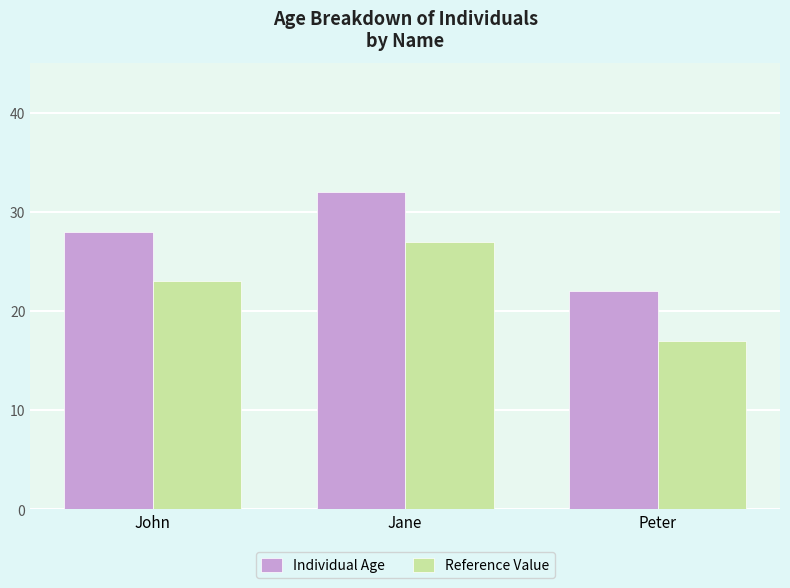

Which series has the largest total across all categories?

Individual Age